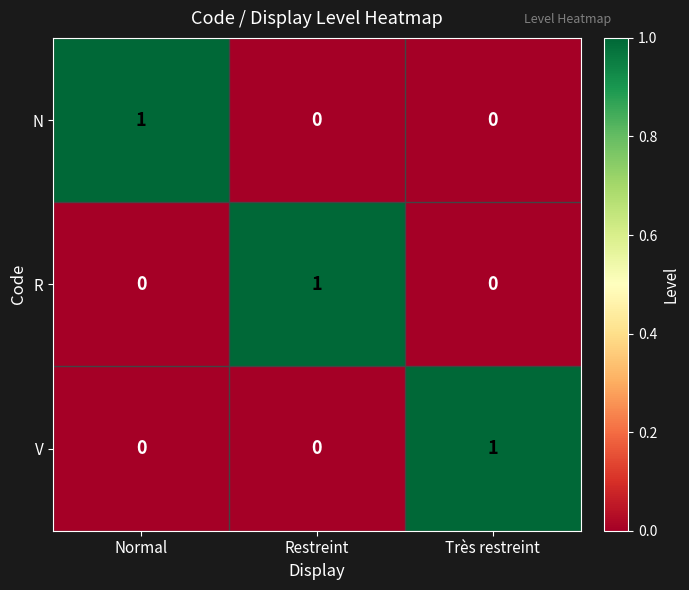

Which category has the highest value in the N series?

Normal